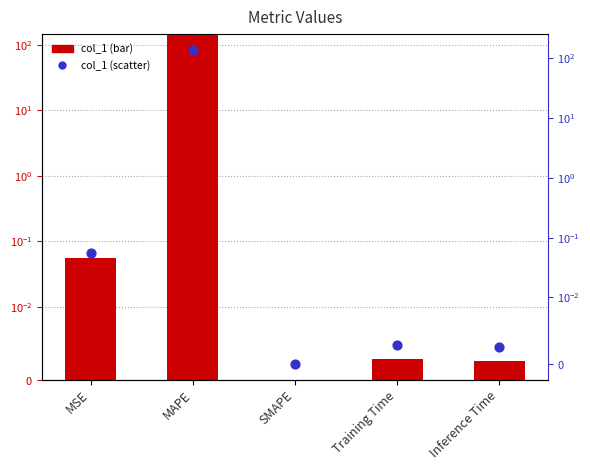

At which category is the sum across all series the highest?

MAPE